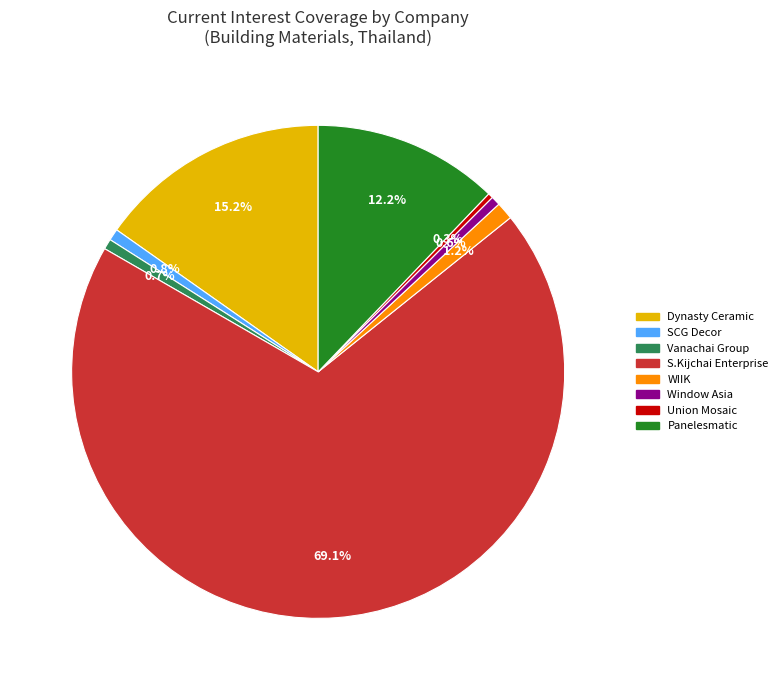

Approximately how many times larger is the value at Window Asia compared to WIIK?

0.5